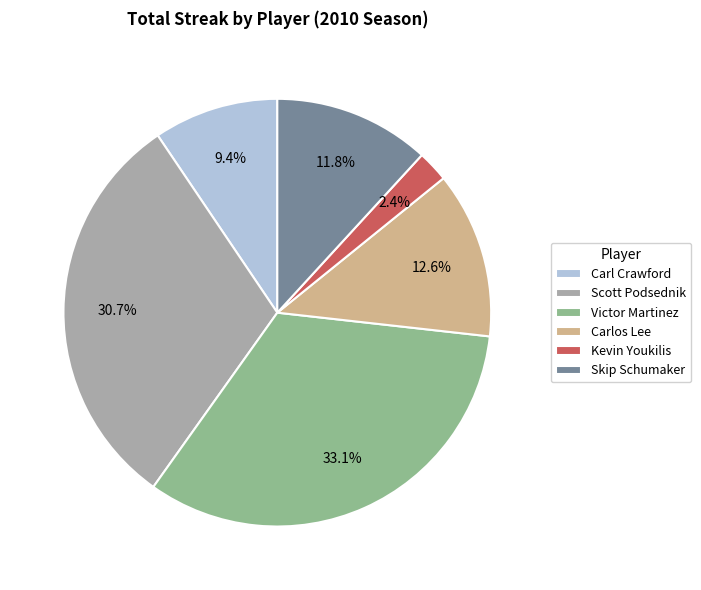

To the nearest percent, what is the average slice percentage?

17%